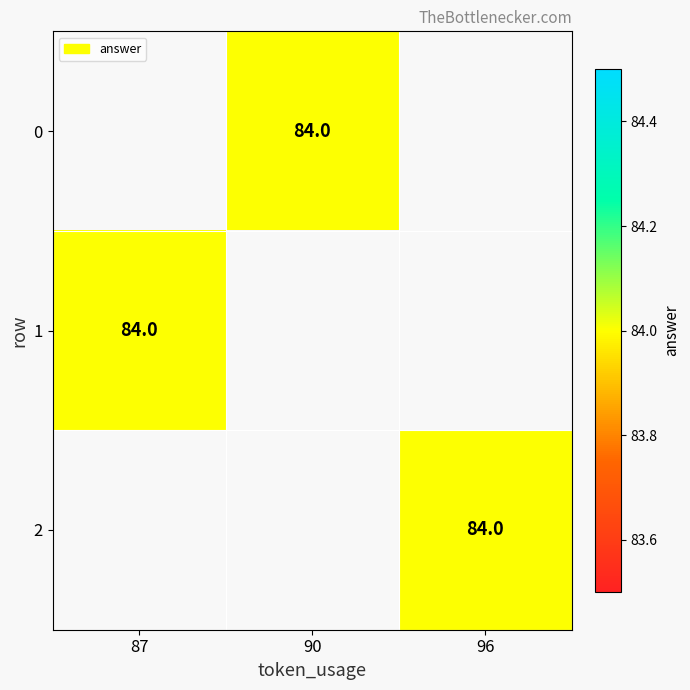

Count the number of data series in this chart.

3